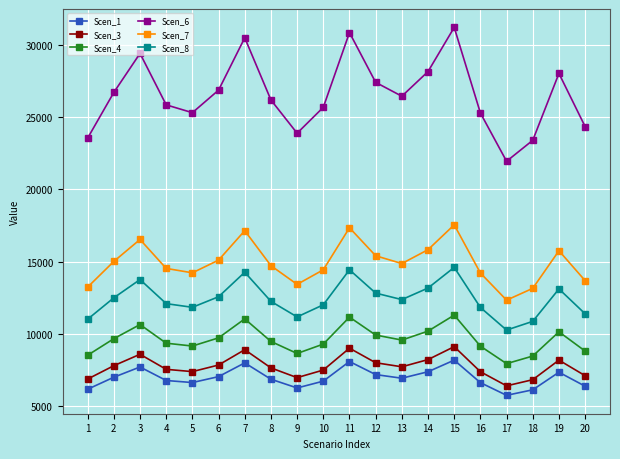

Does the chart display data point markers on the line(s)?

Yes